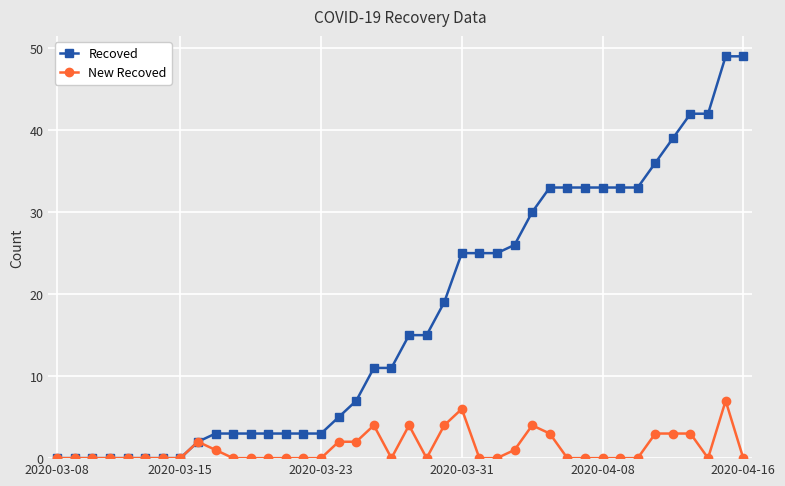

At how many categories does at least one series exceed 35?

6